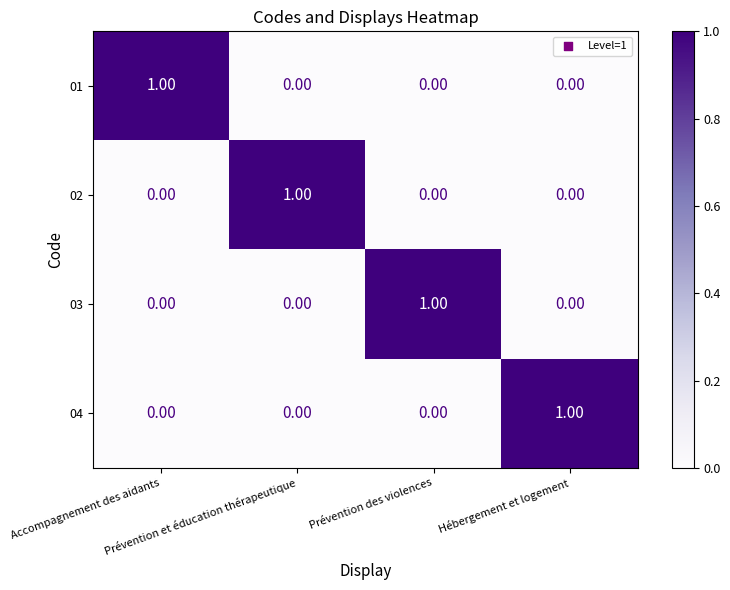

What is the total value across all series at Prévention et éducation thérapeutique?

1